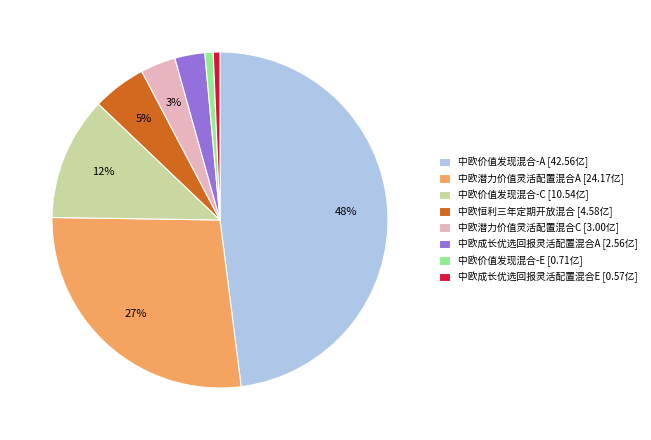

The 中欧潜力价值灵活配置混合C slice represents 12% of the pie. True or false?

False